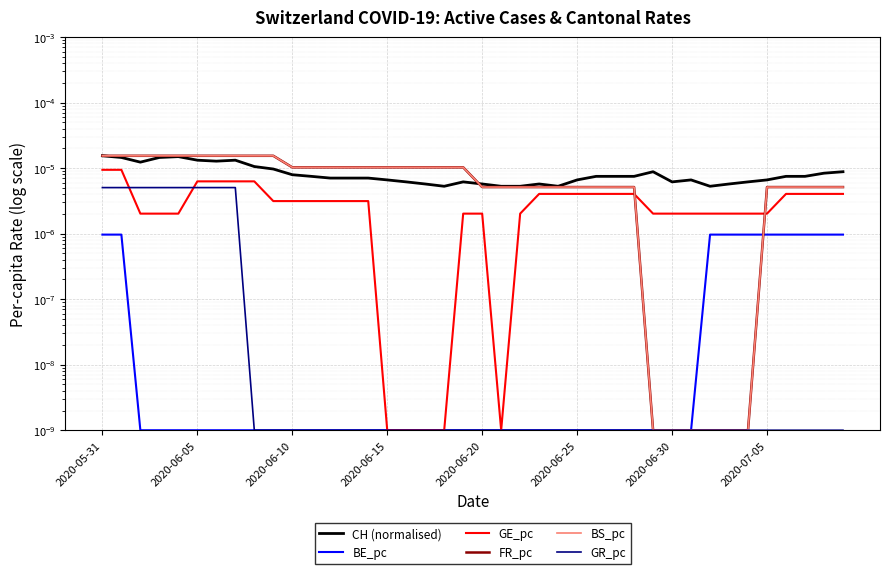

How many lines are shown in the chart?

6